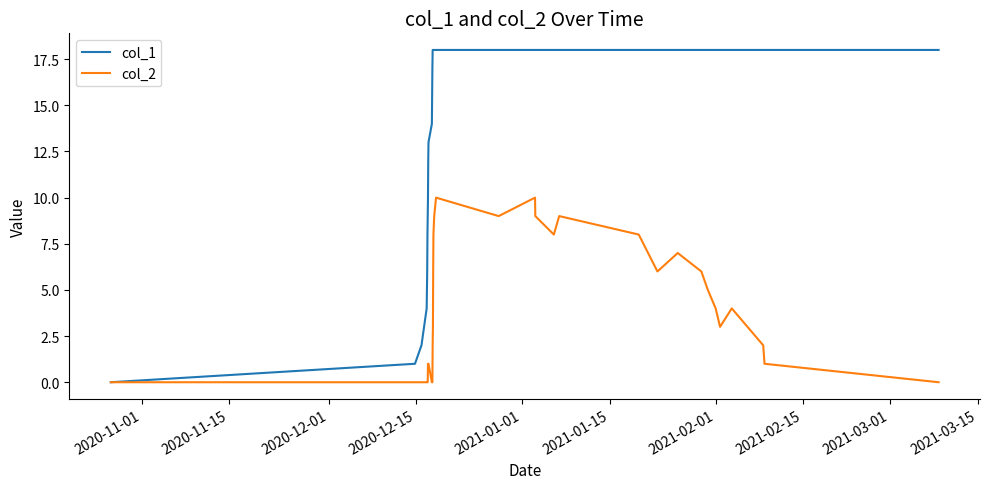

What is the average value of the col_2 series?

4